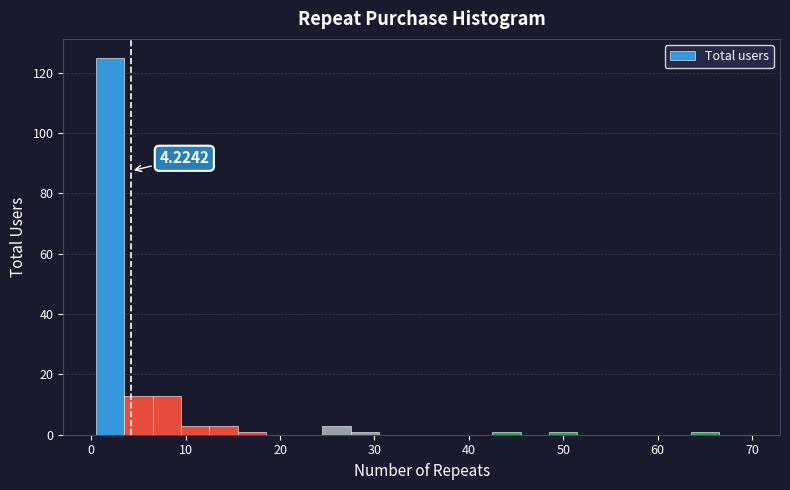

Around what value on the x-axis is the tallest bar? Give the approximate position of its centre, as read against the axis.

2